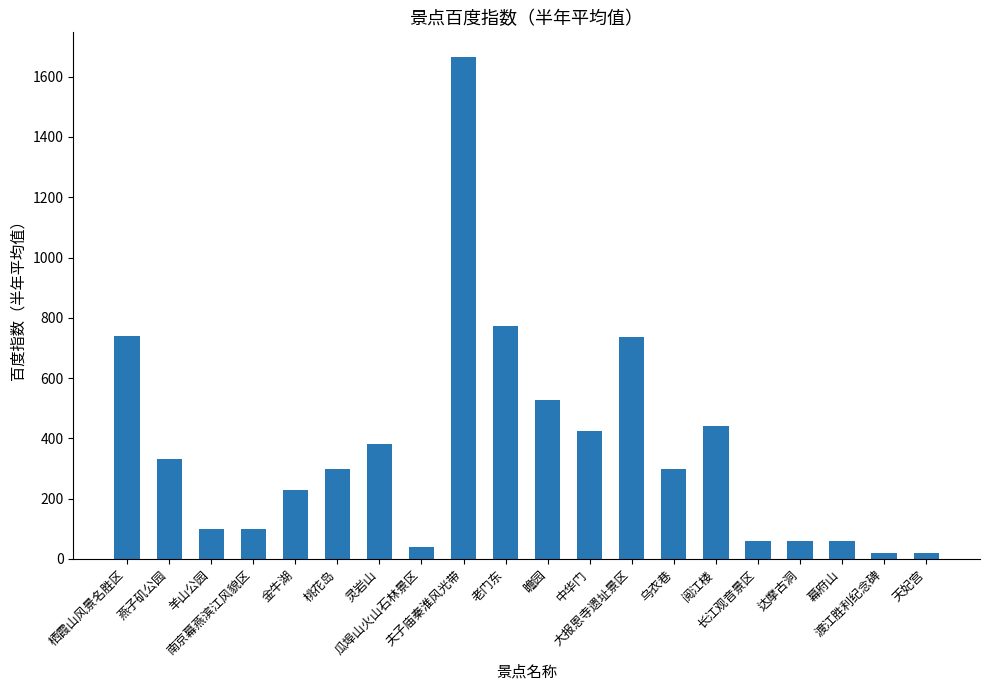

What is the minimum value shown in the chart?

20